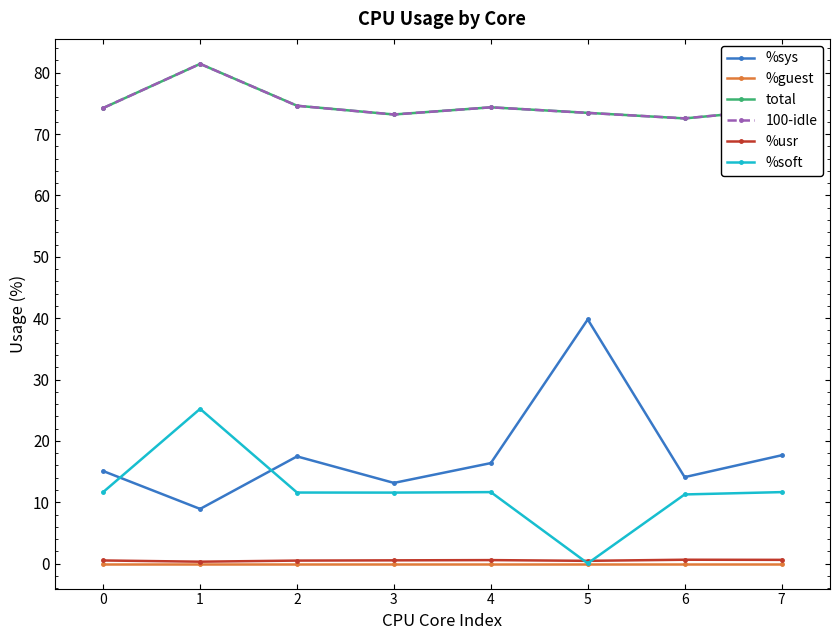

In %sys, how many points are higher than both neighbors (excluding endpoints)?

2